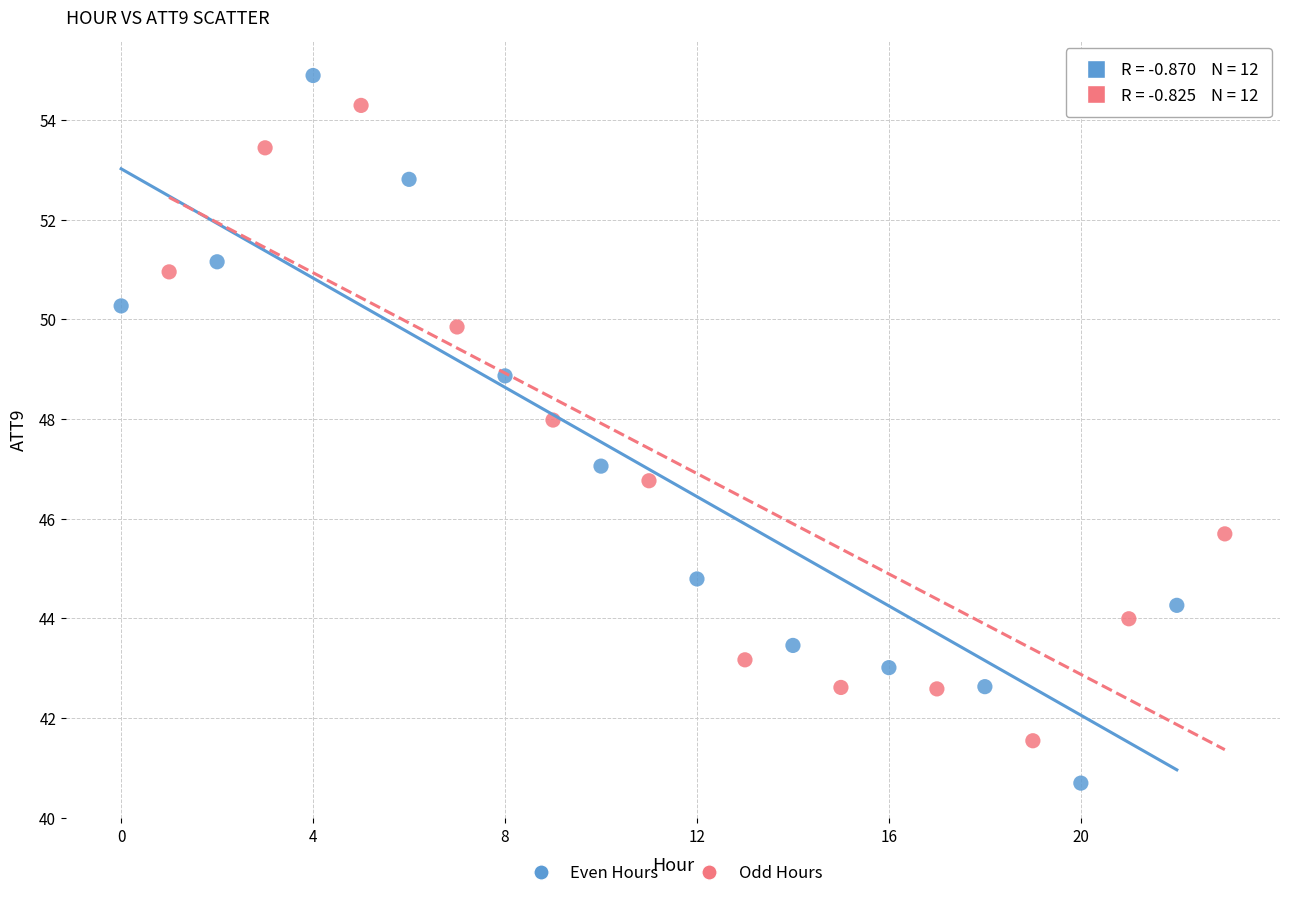

Which series contains the lowest Y value?

Even Hours